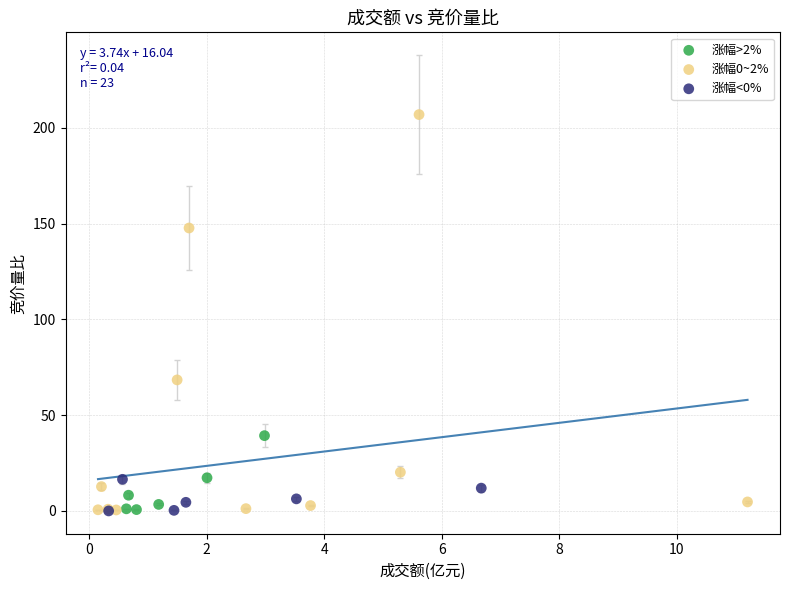

Which series reaches the maximum Y coordinate?

涨幅0~2%